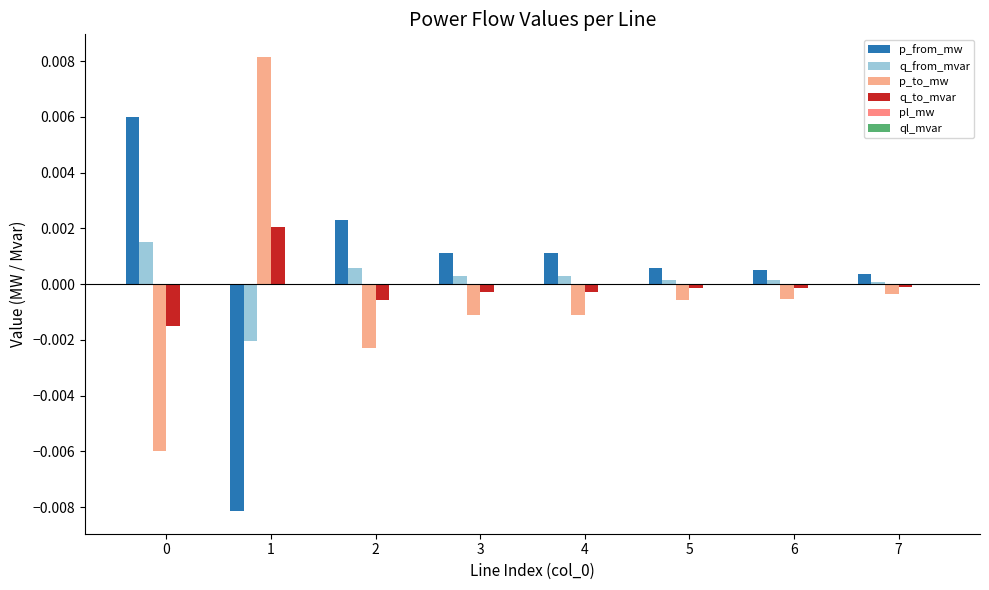

The value of ql_mvar at 1 is 0.0. True or false?

True